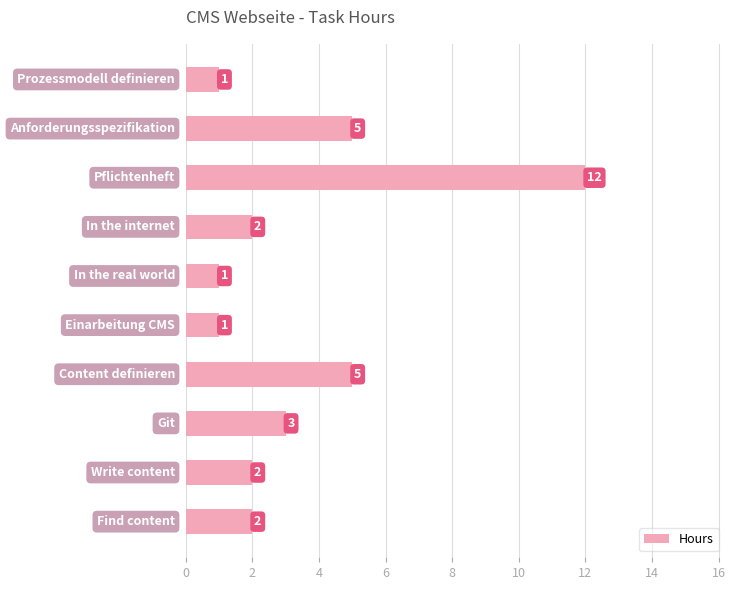

What is the average value?

3